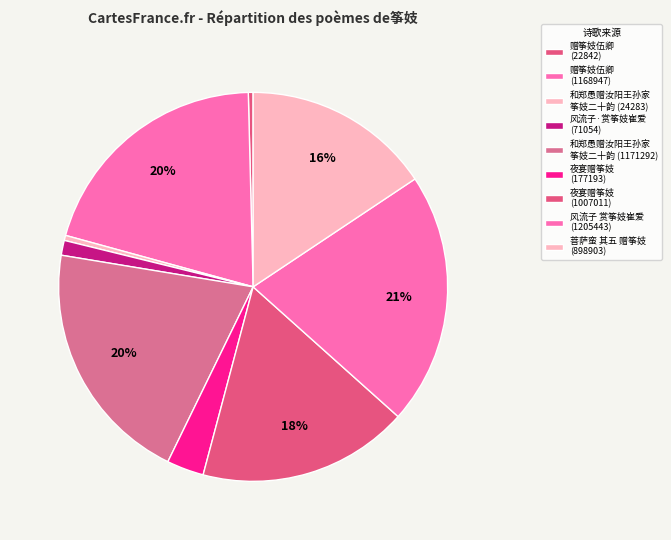

Is it true that 风流子·赏筝妓崔爱 (71054) is 11% of the pie?

False